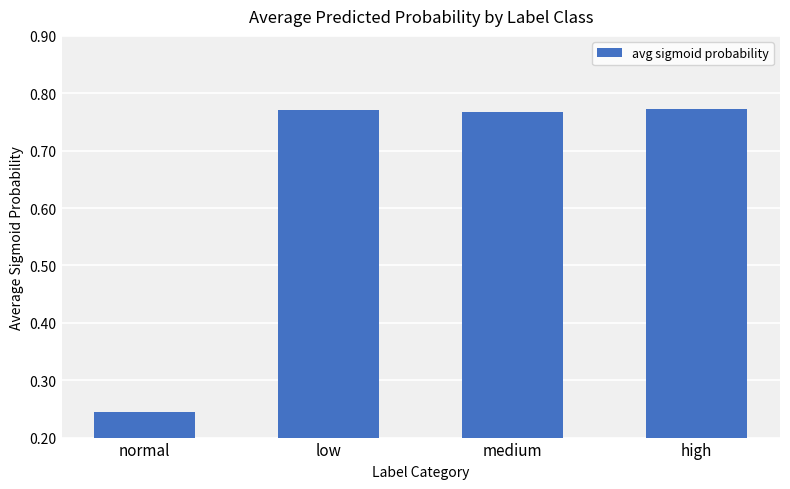

Count the values in the range 0 to 1.

4